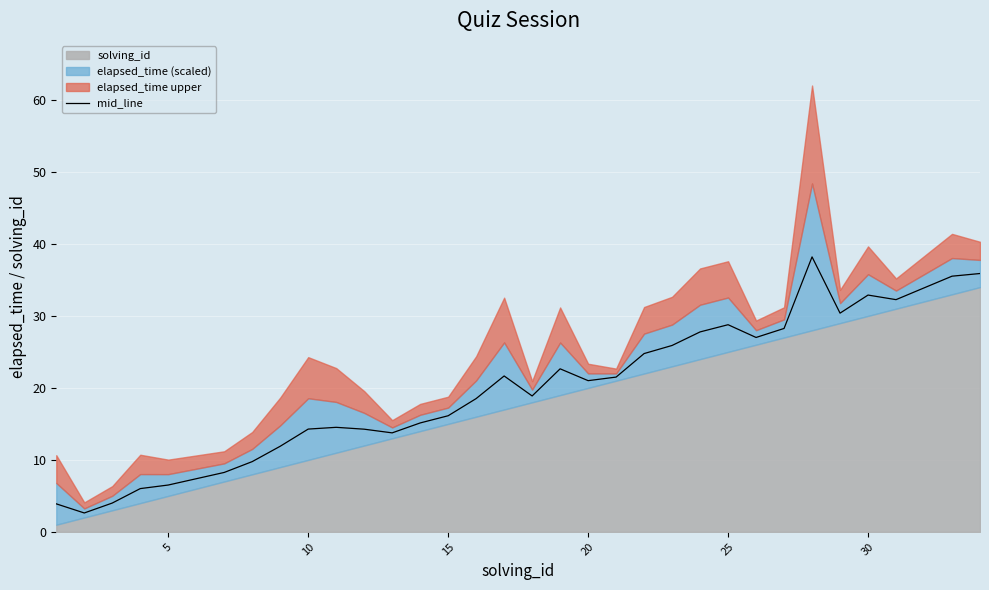

How many interior local valleys (lower than both neighbors) does the data have?

7